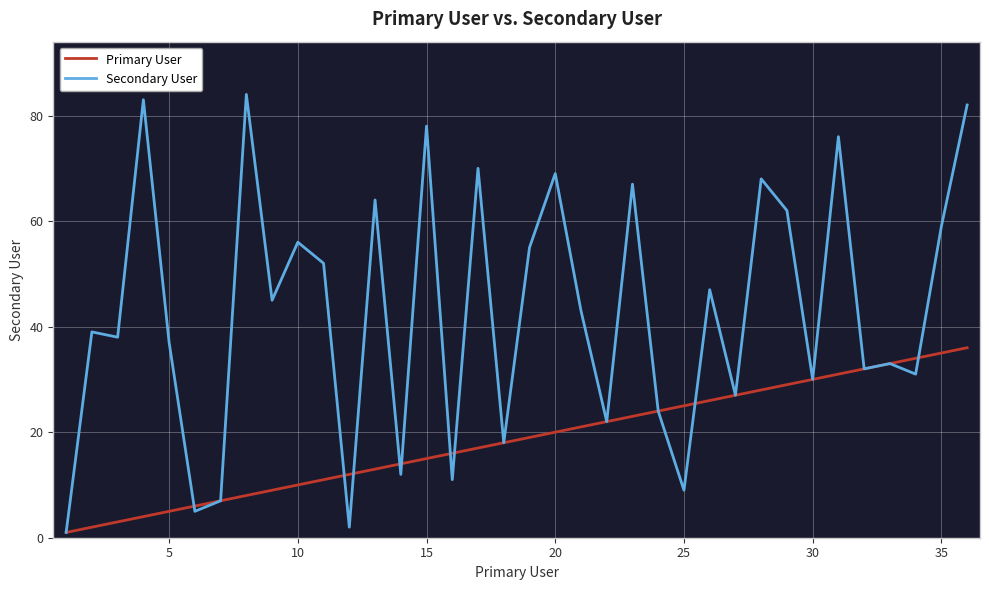

What is the maximum value for Primary User?

36